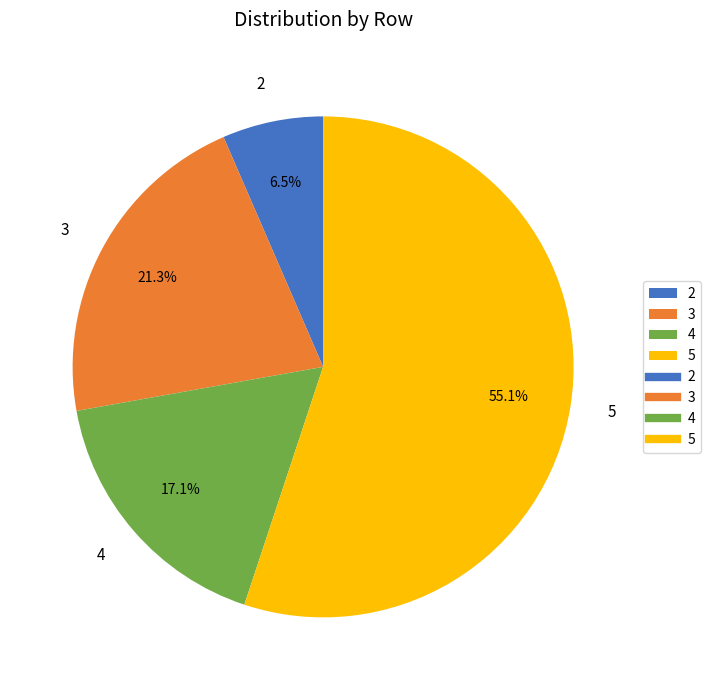

What is the ratio of the value at 3 to the value at 4?

1.2